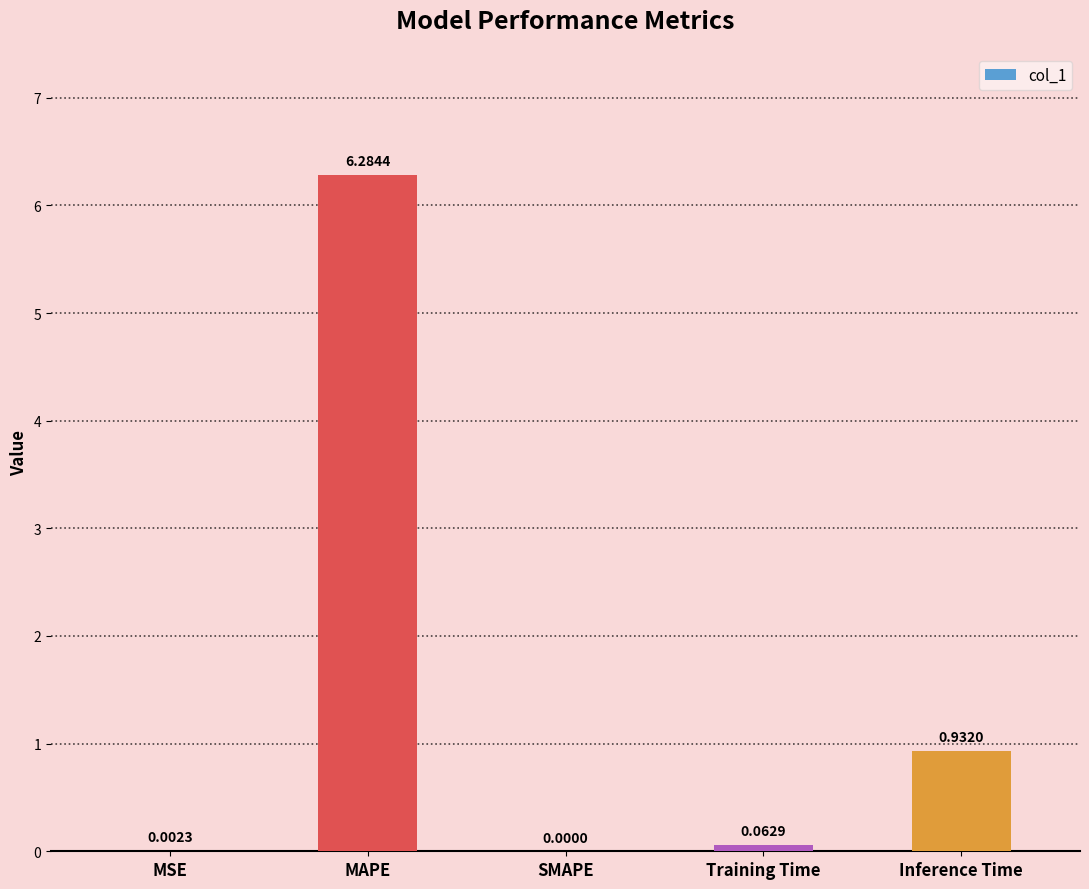

Which has a higher value, Inference Time or MAPE?

MAPE